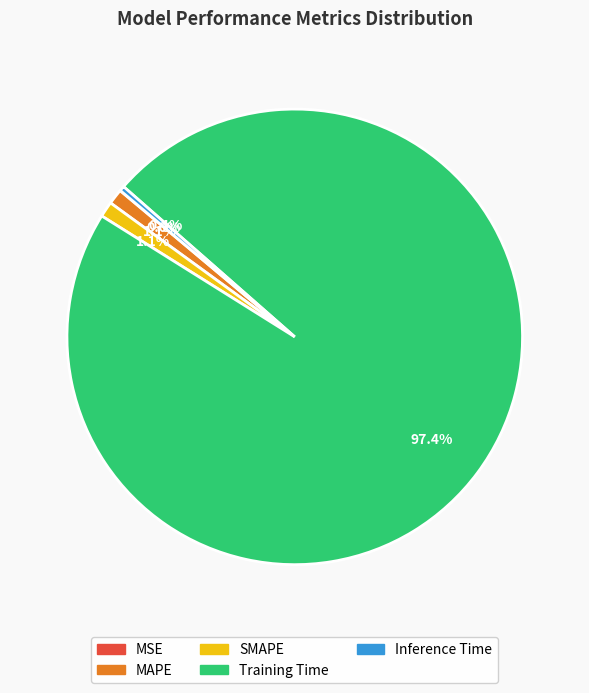

What is the majority slice?

Training Time